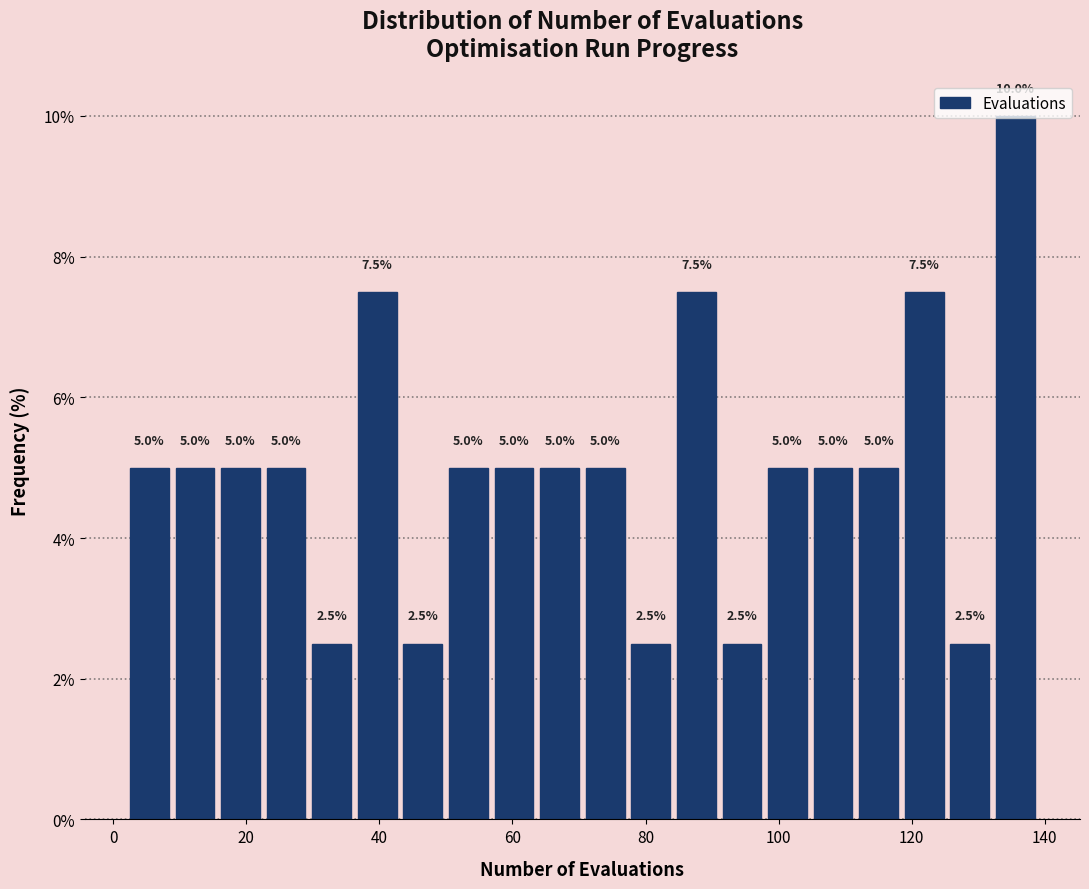

Read against the x-axis, roughly where is the centre of the tallest bar?

136